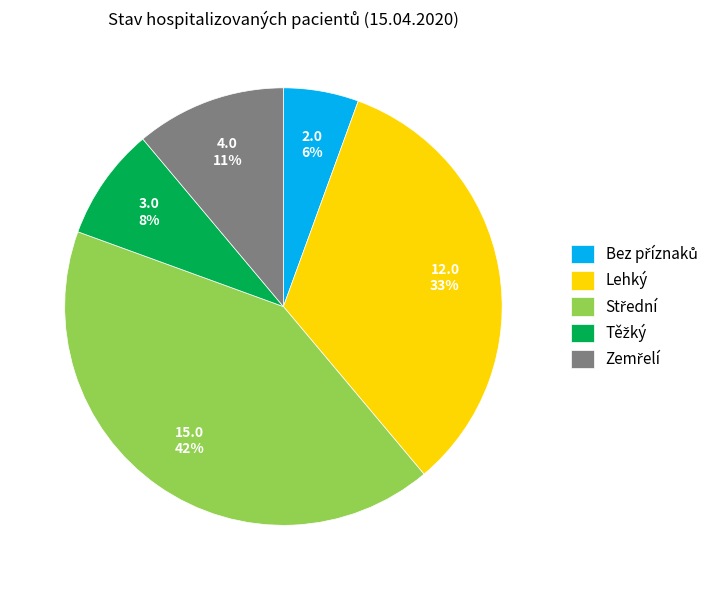

What percentage is the Lehký slice, to the nearest percent?

33%